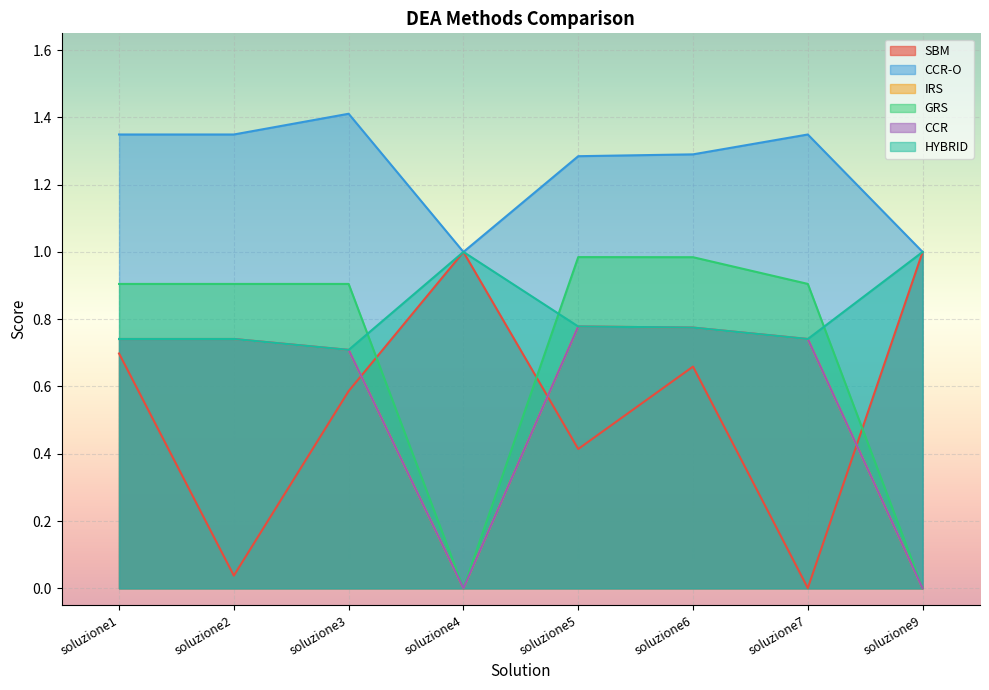

In CCR-O, how many points are lower than both neighbors (excluding endpoints)?

1